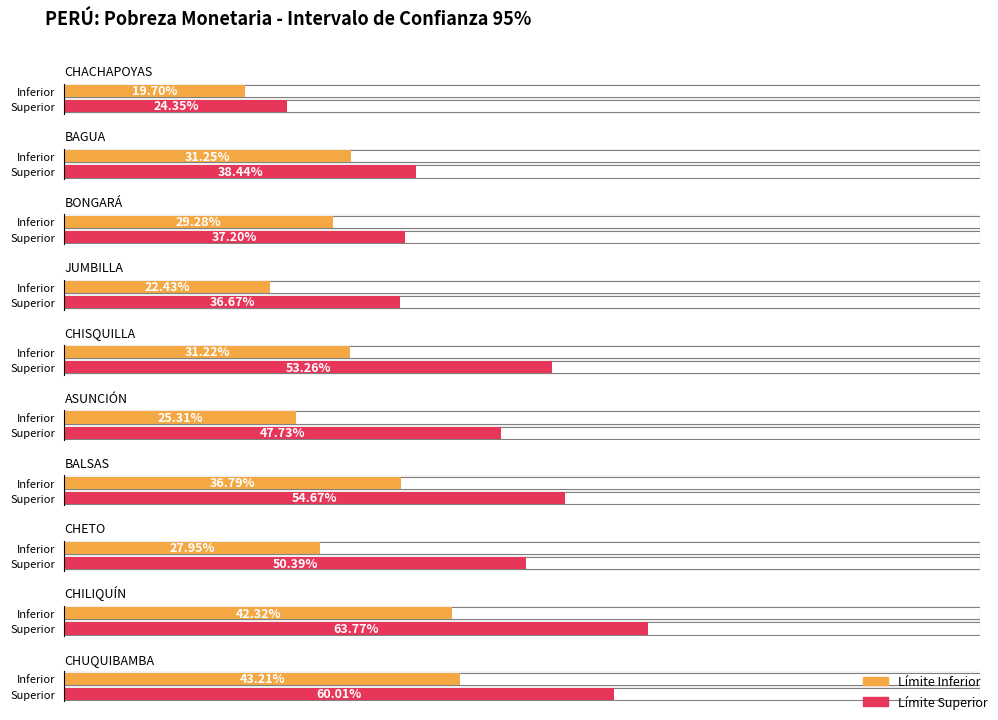

Reading left to right, extract all data points from this chart.

Inferior: CHACHAPOYAS=19.7	BAGUA=31.2	BONGARÁ=29.3	JUMBILLA=22.4	CHISQUILLA=31.2	ASUNCIÓN=25.3	BALSAS=36.8	CHETO=27.9	CHILIQUÍN=42.3	CHUQUIBAMBA=43.2
Superior: CHACHAPOYAS=24.3	BAGUA=38.4	BONGARÁ=37.2	JUMBILLA=36.7	CHISQUILLA=53.3	ASUNCIÓN=47.7	BALSAS=54.7	CHETO=50.4	CHILIQUÍN=63.8	CHUQUIBAMBA=60.0